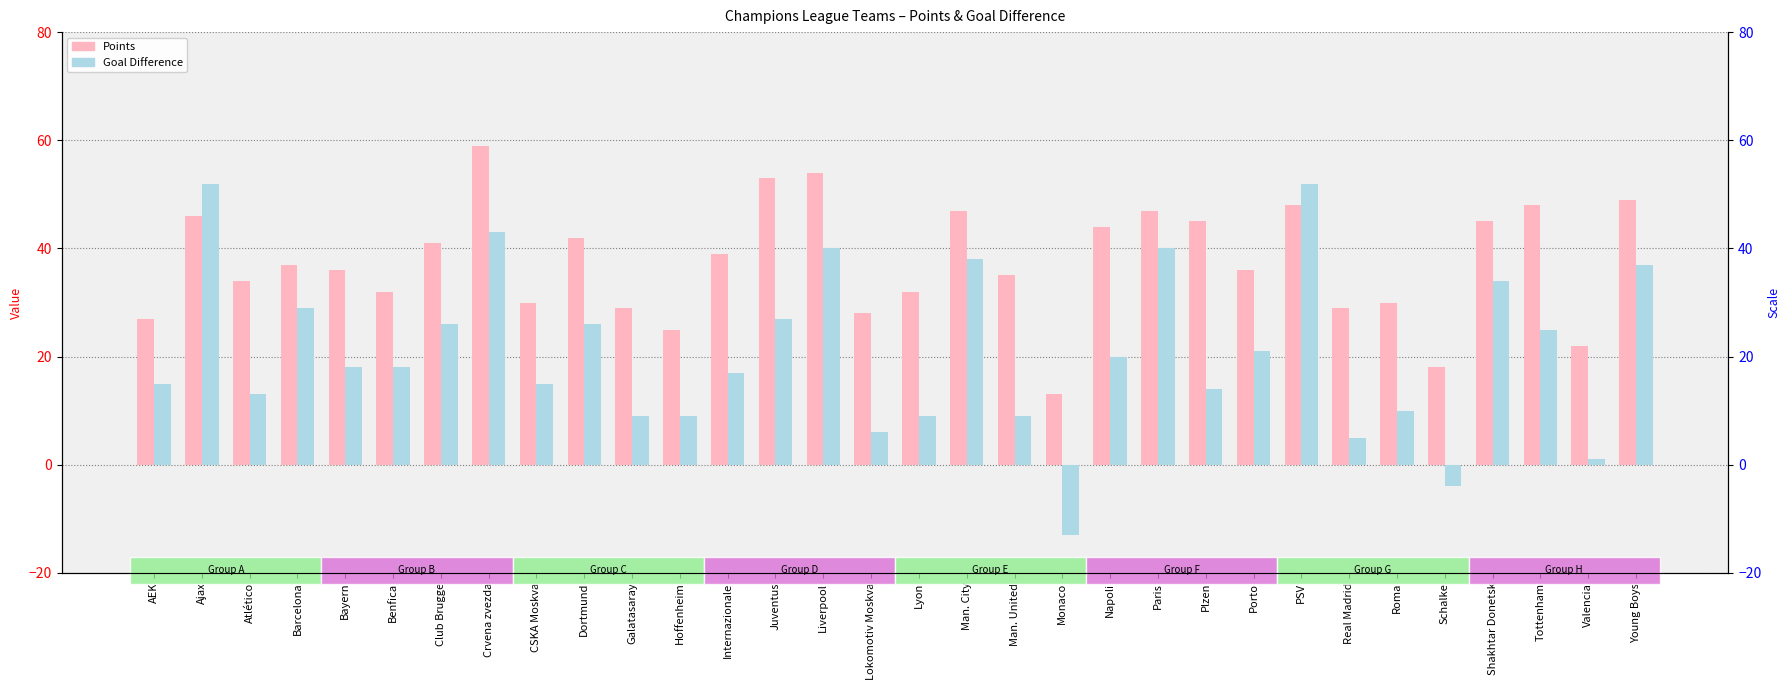

What is the value of the Points bar at the 15th from the left?

54